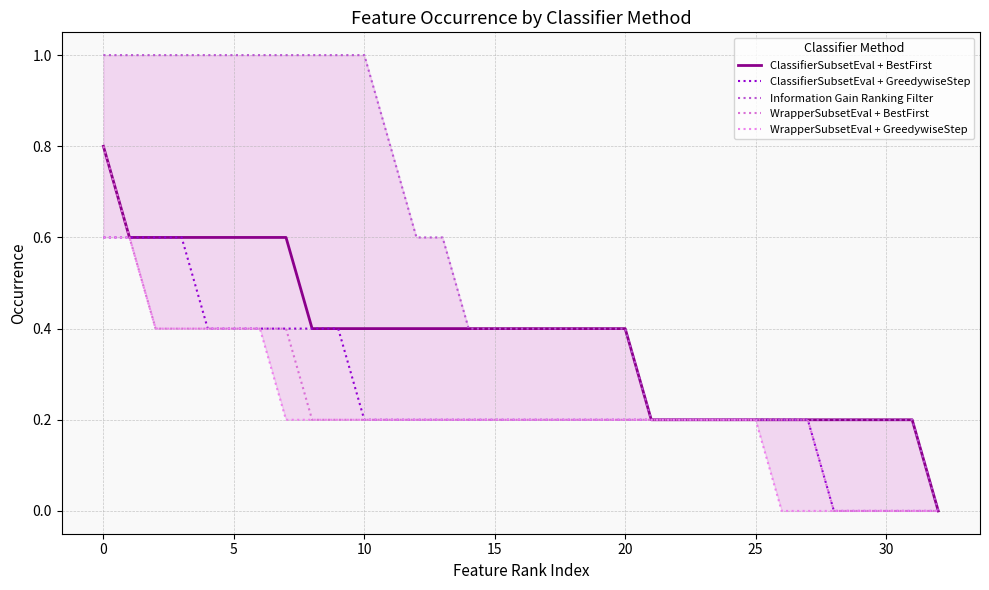

What is the highest value of the WrapperSubsetEval + BestFirst series?

0.8